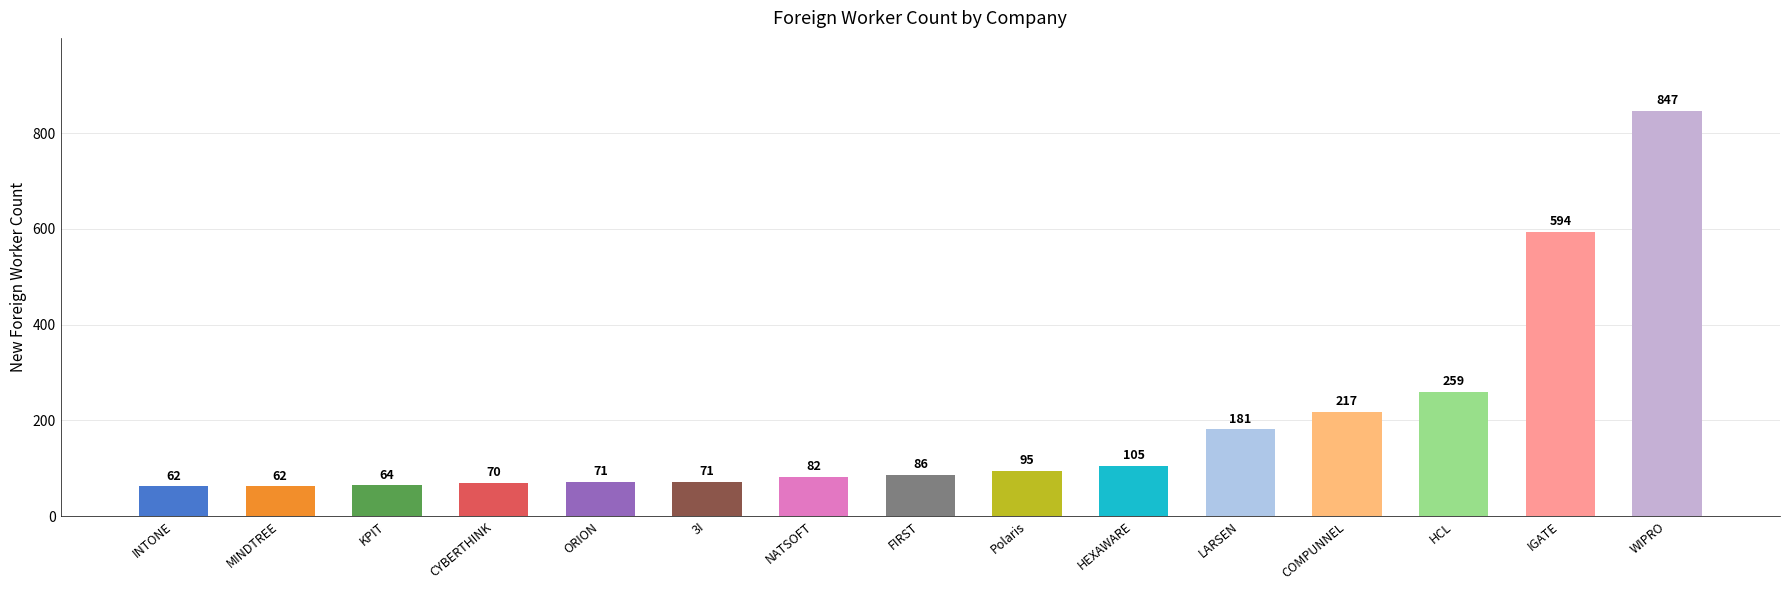

How many values are below 86?

7